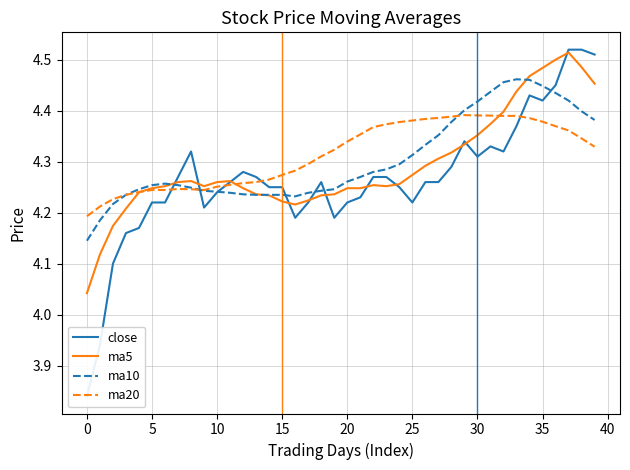

The ma10 series shows 5.8 at 15. True or false?

False